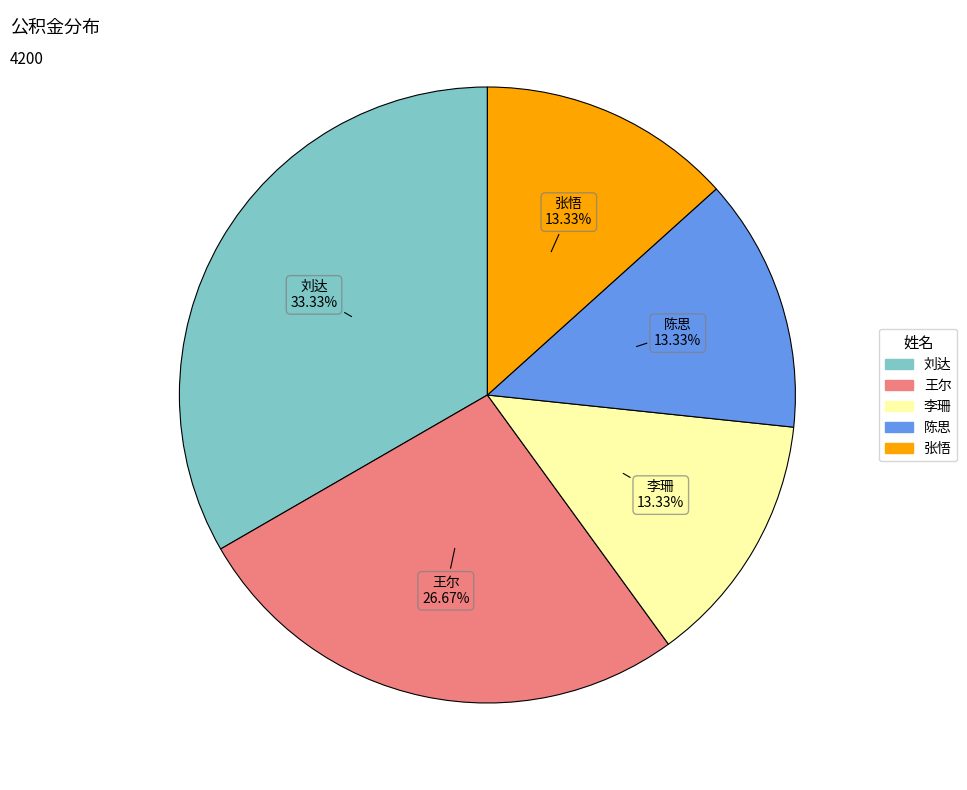

How many slices are in this pie chart?

5